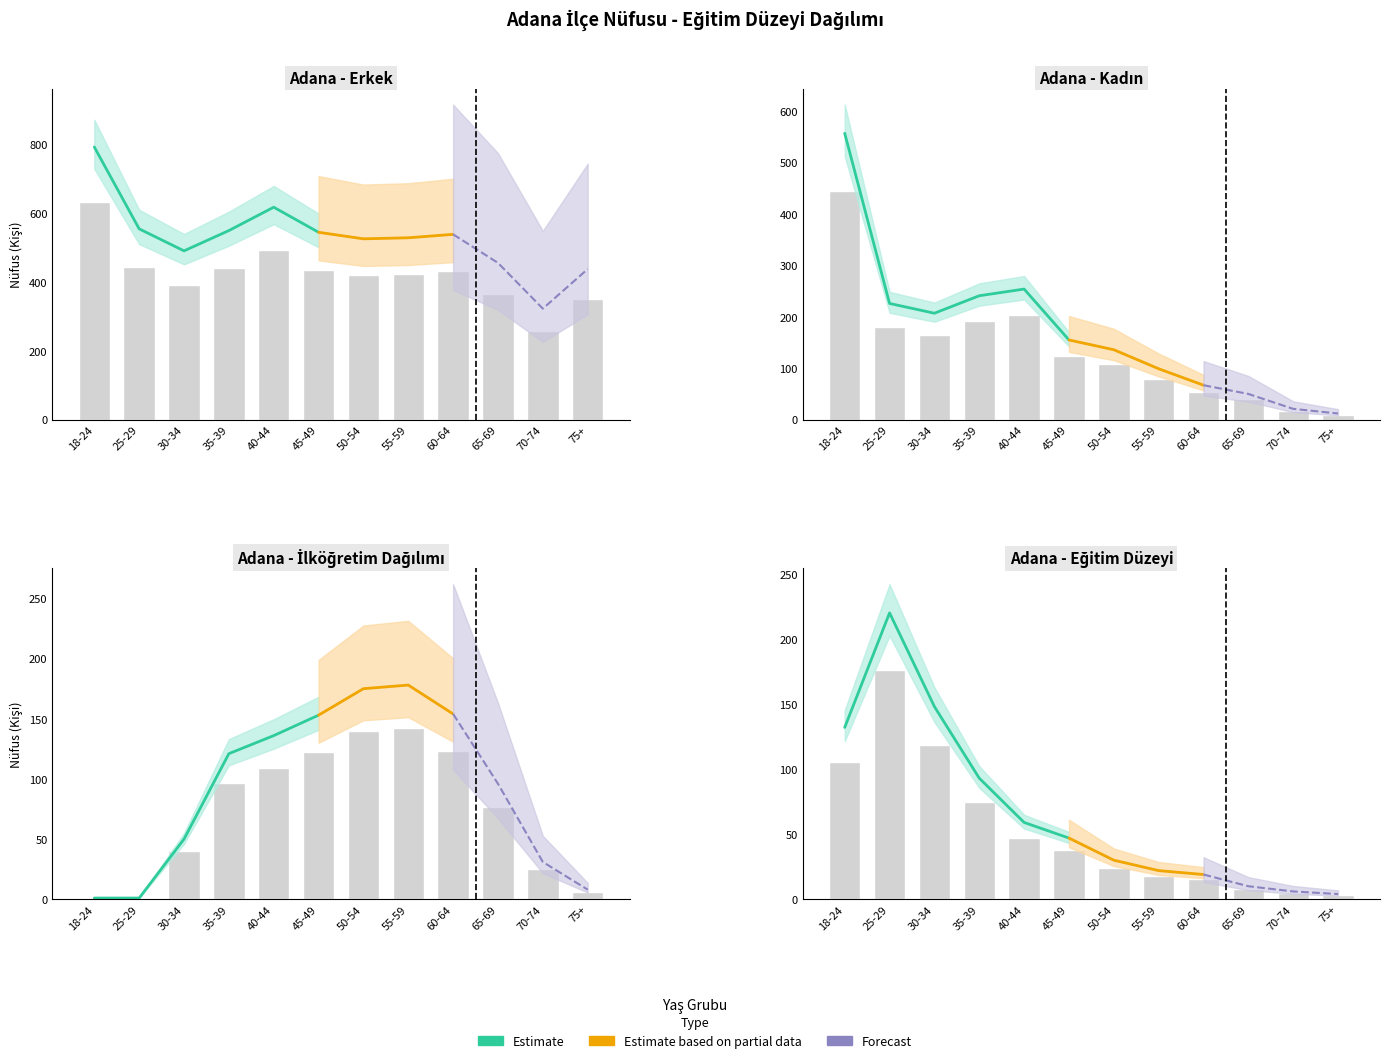

Where is İlköğretim nearest to the value 71?

65-69